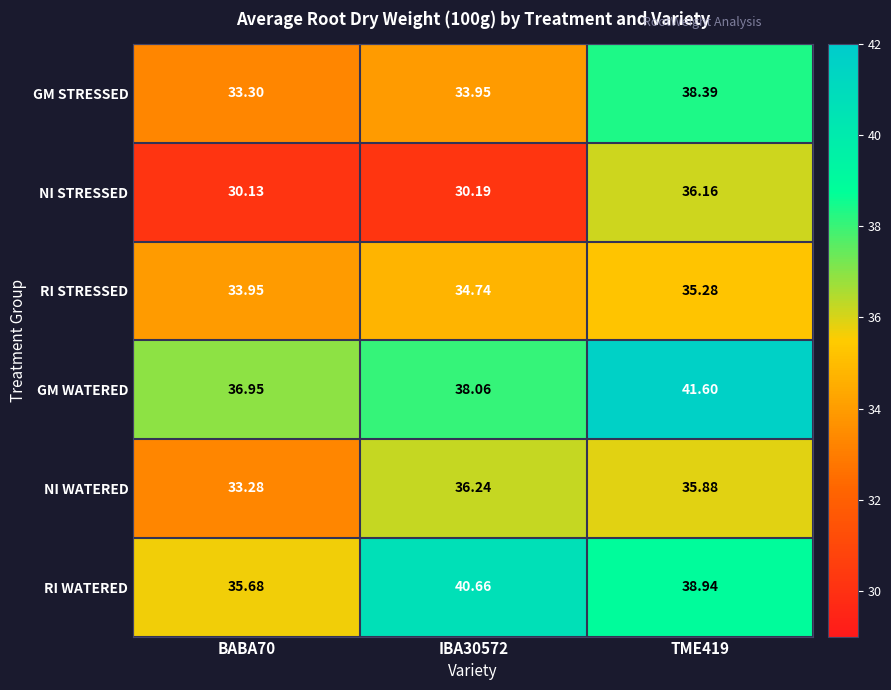

What is the spread (max minus min) of values at BABA70?

6.8